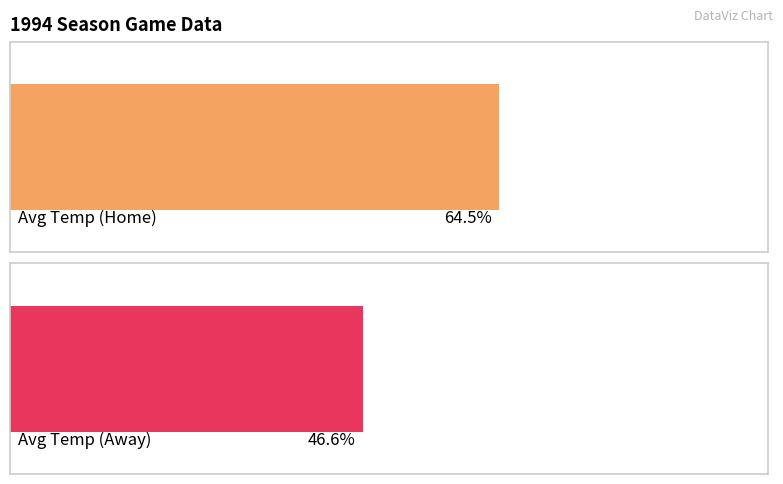

What are all the series names shown in the legend?

Avg Temp (Home), Avg Temp (Away)